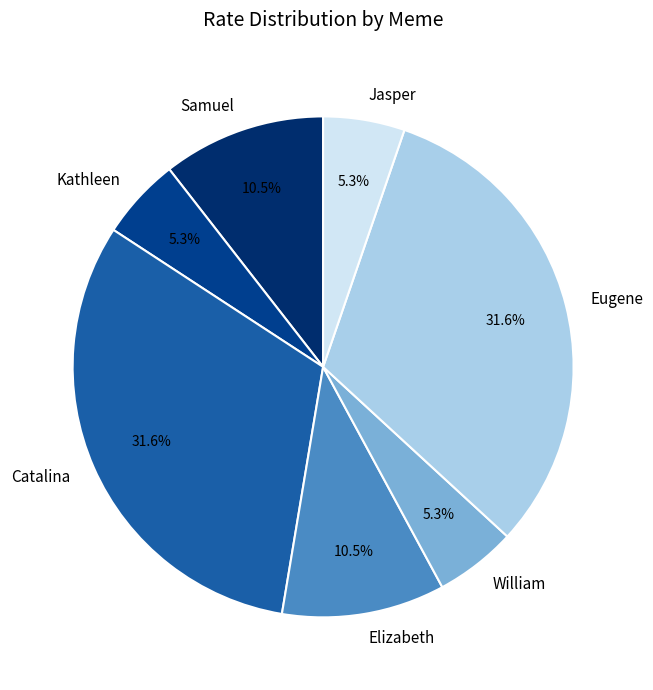

Does Kathleen account for over 50% of the chart?

No